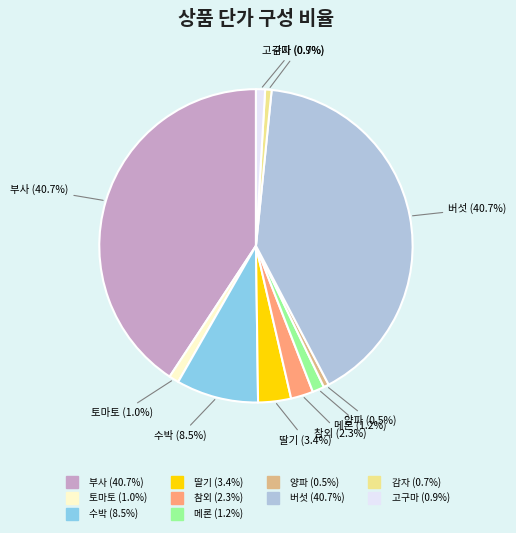

Approximately how many times larger is the value at 메론 compared to 참외?

0.5